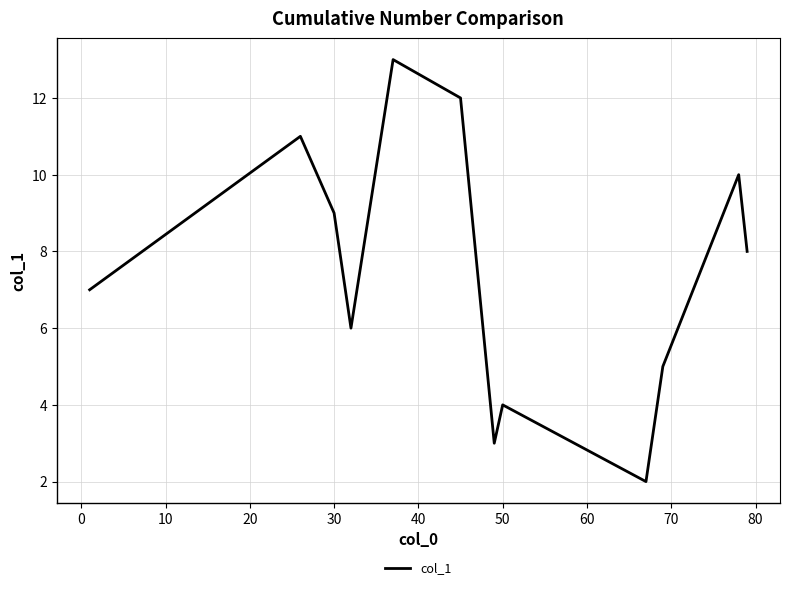

What is the difference between the maximum and minimum values?

11.0